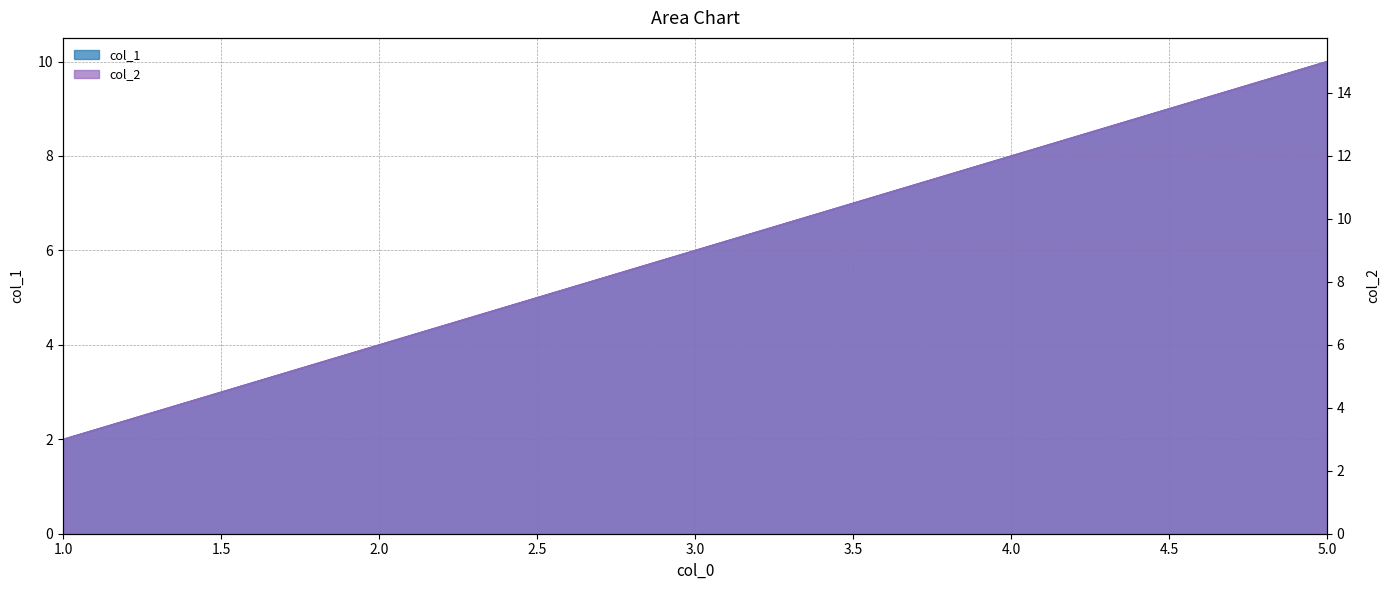

True or false: col_2 has more than 2 points higher than both neighbors.

False